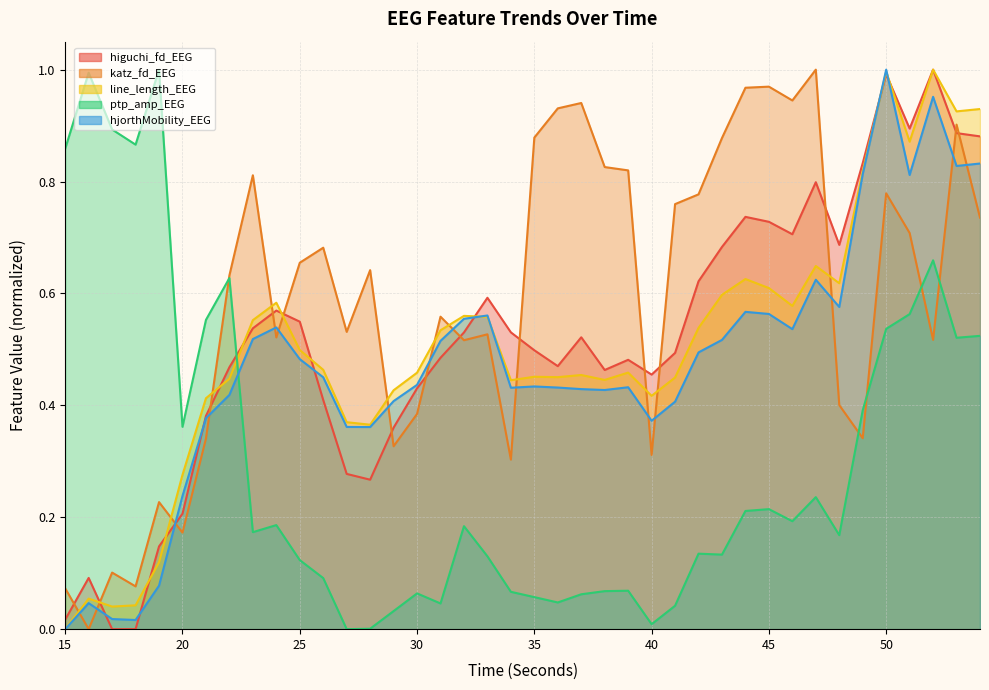

Is the value of higuchi_fd_EEG at 20 greater than the value of line_length_EEG at 43?

No